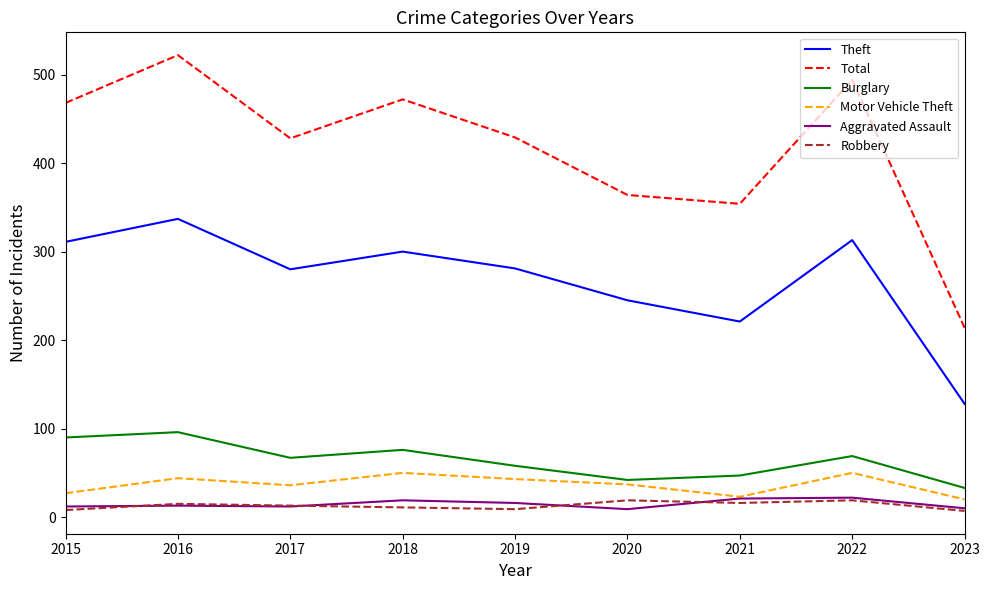

In Aggravated Assault, how many points are lower than both neighbors (excluding endpoints)?

2